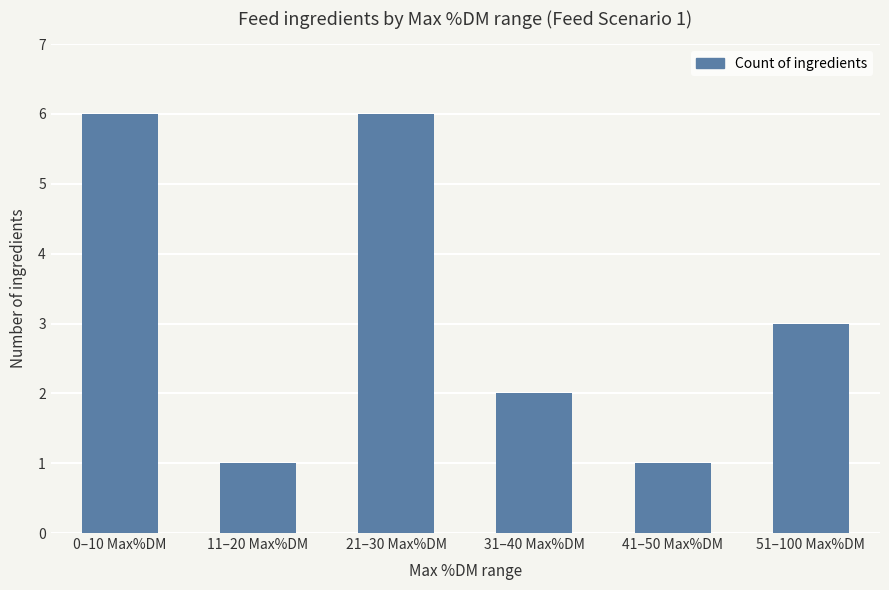

What is the average value?

3